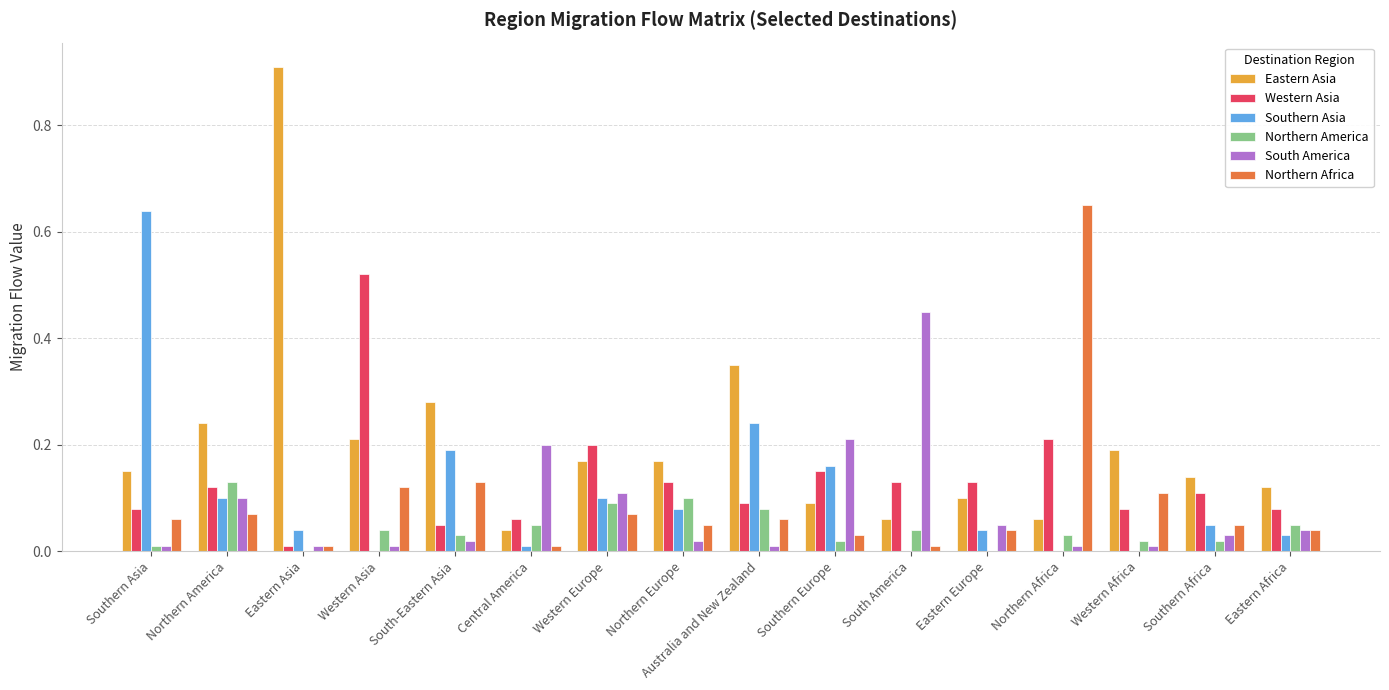

The Northern Africa series shows 0.1 at South-Eastern Asia. True or false?

True